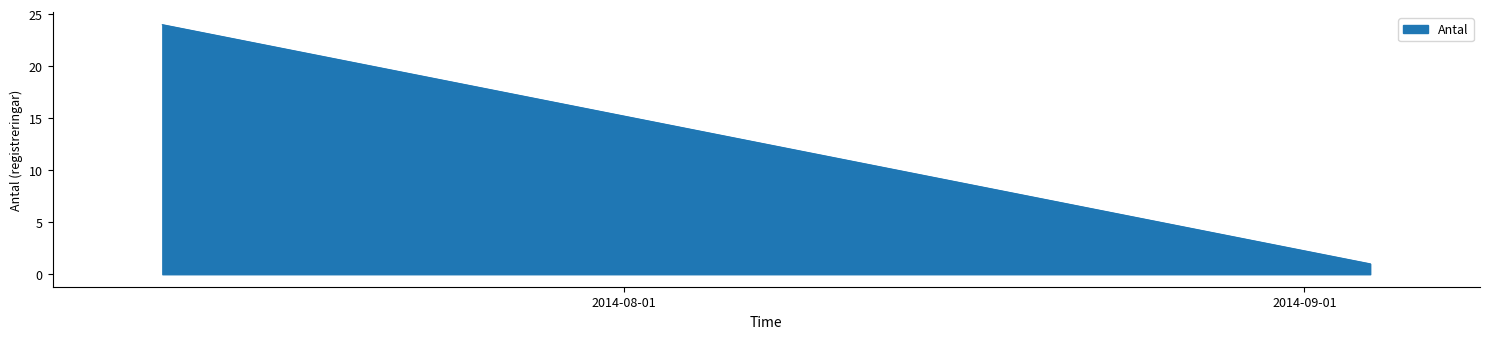

At which category does the chart reach its peak across all series?

2014-07-11